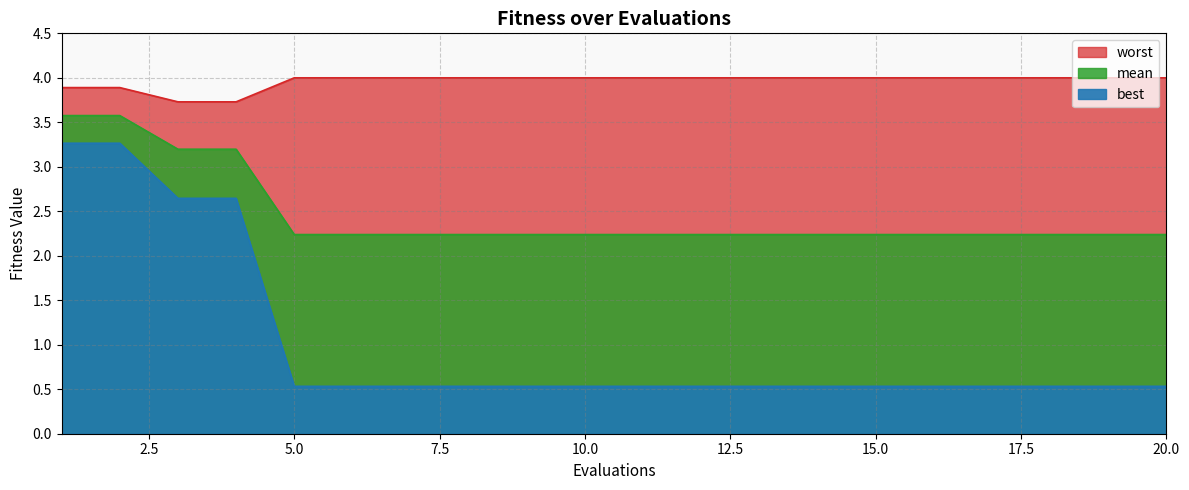

What is the difference between the highest and lowest values at 13?

3.5